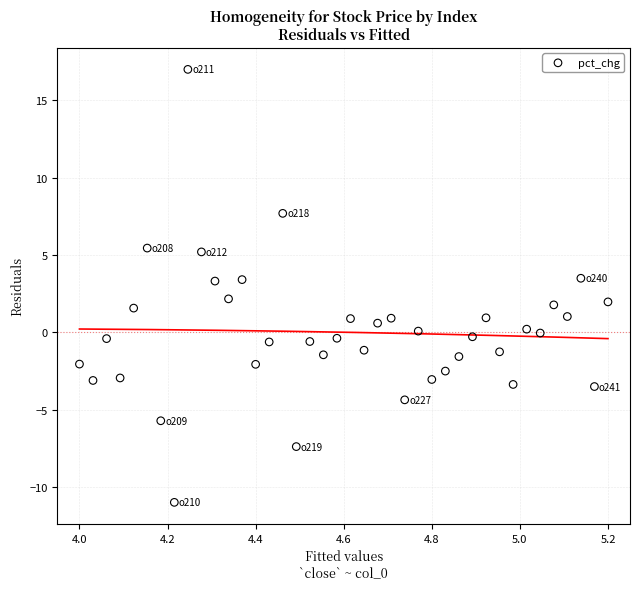

What is the range of X values (max minus min)?

1.2